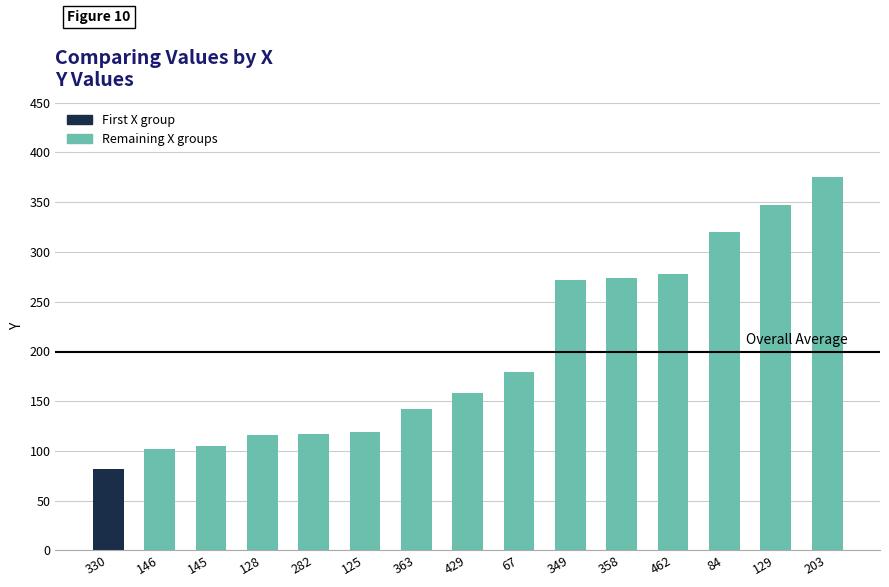

Is it true that the value at 358 is 274?

True